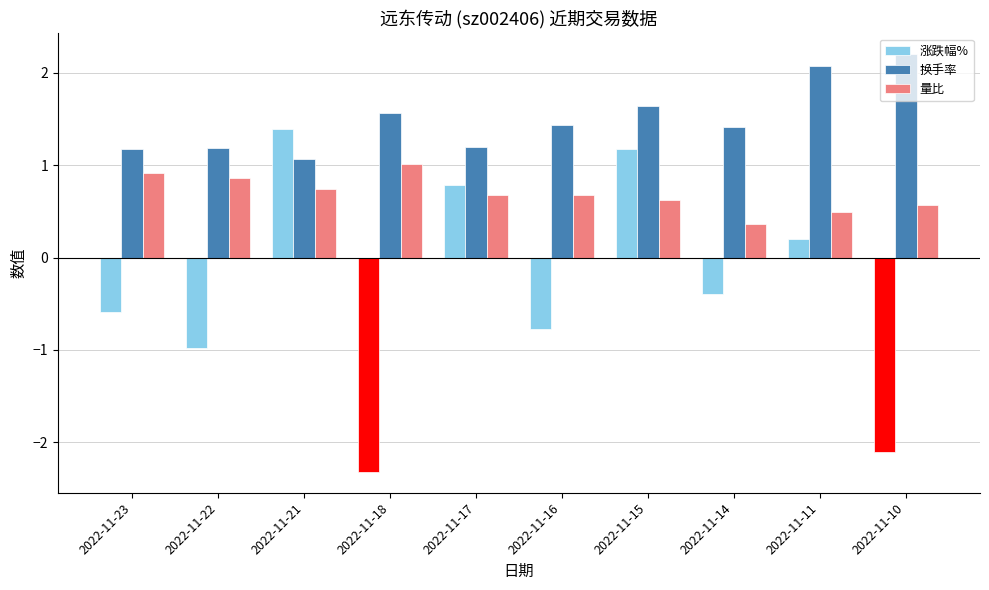

Which category has the highest value in the 涨跌幅% series?

2022-11-21